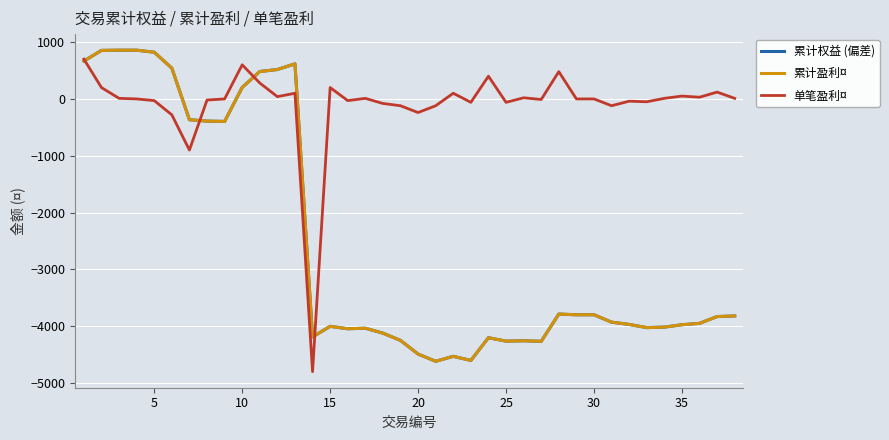

Reading left to right, transcribe all the data shown in this chart.

累计权益 (偏差): 666.3	853.8	857.7	857.7	821.7	541.7	-365.9	-390.4	-396.5	202.0	482.0	517.5	617.5	-4188.5	-4002.6	-4045.2	-4035.2	-4122.7	-4250.3	-4490.3	-4617.8	-4530.3	-4602.9	-4202.9	-4262.9	-4256.5	-4266.5	-3786.5	-3799.0	-3799.0	-3929.0	-3969.0	-4025.1	-4016.6	-3974.1	-3950.2	-3830.2	-3820.2
累计盈利¤: 666.3	853.8	857.7	857.7	821.6	541.6	-365.9	-390.4	-396.5	202.0	482.0	517.5	617.5	-4188.6	-4002.6	-4045.2	-4035.2	-4122.7	-4250.3	-4490.3	-4617.8	-4530.3	-4602.9	-4202.9	-4262.9	-4256.5	-4266.5	-3786.5	-3799.0	-3799.0	-3929.0	-3969.0	-4025.1	-4016.6	-3974.1	-3950.2	-3830.2	-3820.2
单笔盈利¤: 700.0	200.0	10.0	0.0	-30.0	-280.0	-900.0	-20.0	0.0	600.0	280.0	40.0	100.0	-4800.0	200.0	-30.0	10.0	-80.0	-120.0	-240.0	-120.0	100.0	-60.0	400.0	-60.0	20.0	-10.0	480.0	0.0	0.0	-120.0	-40.0	-50.0	10.0	50.0	30.0	120.0	10.0